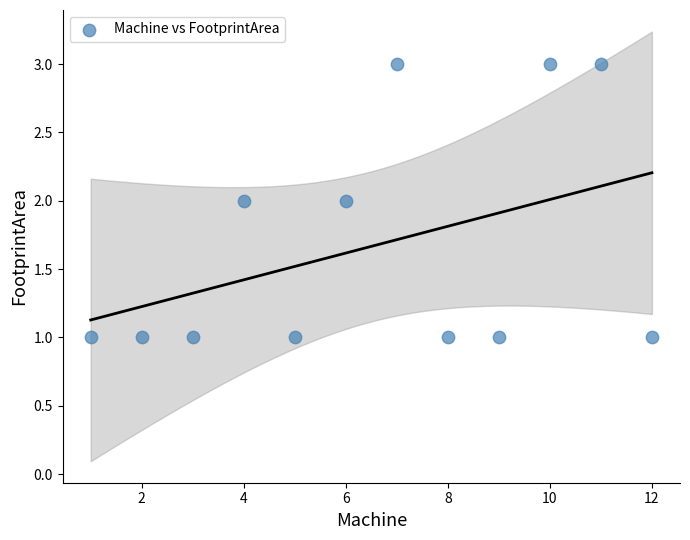

What is the range of X values (max minus min)?

11